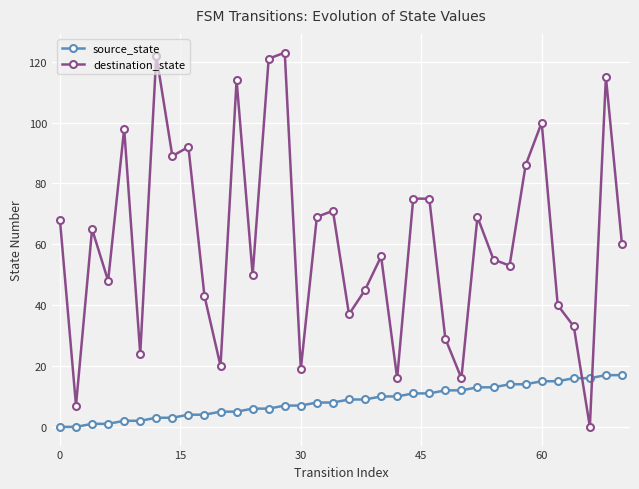

What is the maximum value for source_state?

17